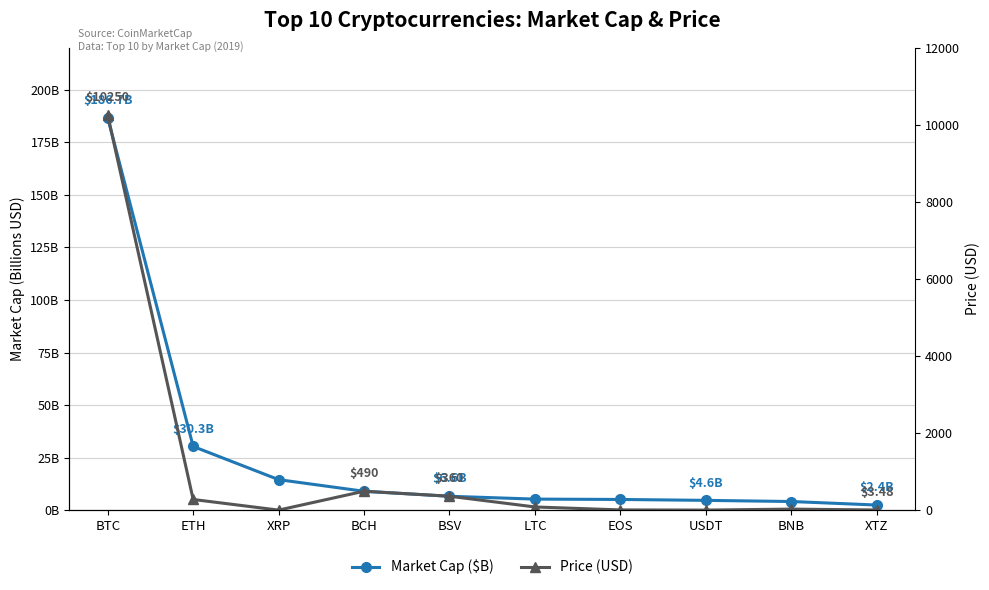

What is the spread (max minus min) of values at BNB?

22.2